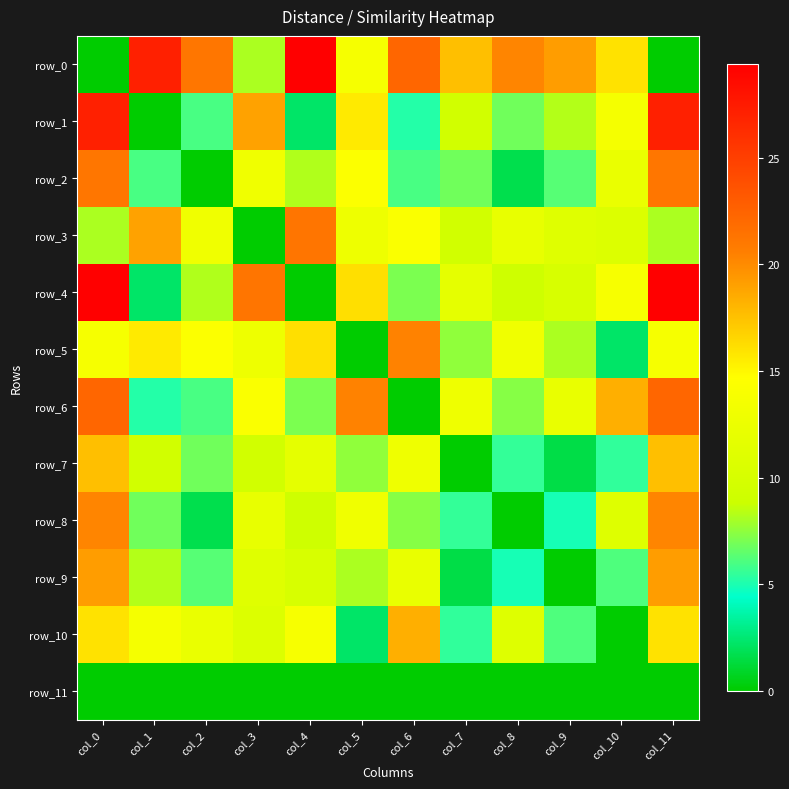

Which series has the largest total across all categories?

row_0